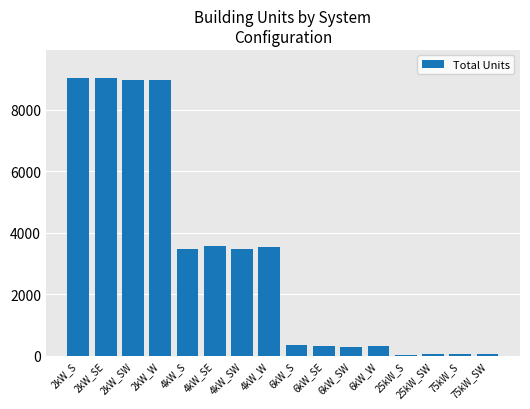

What is the average value?

3220